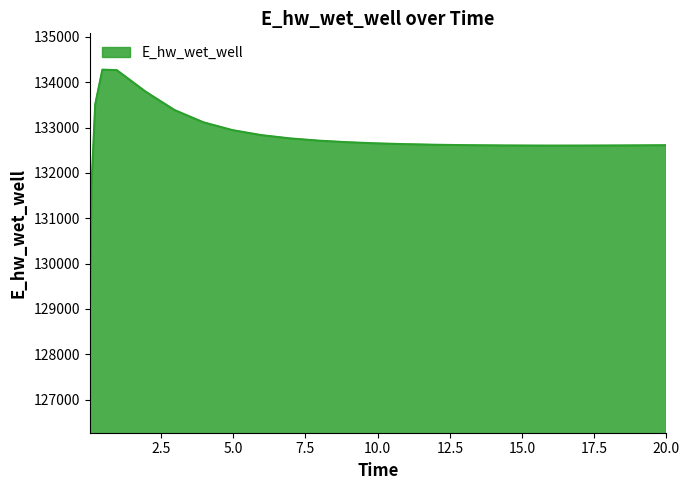

What is the maximum value shown in the chart?

134278.8